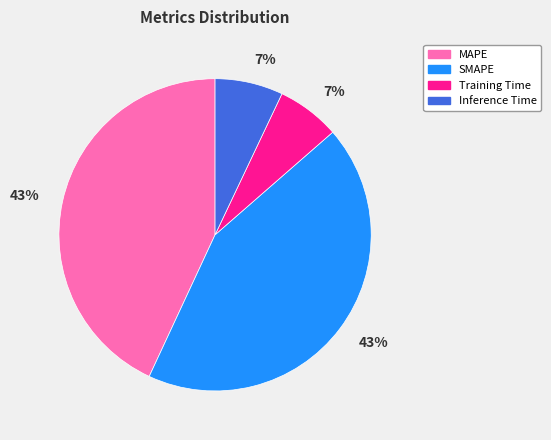

Combined, do Inference Time and Training Time account for over 50%?

No